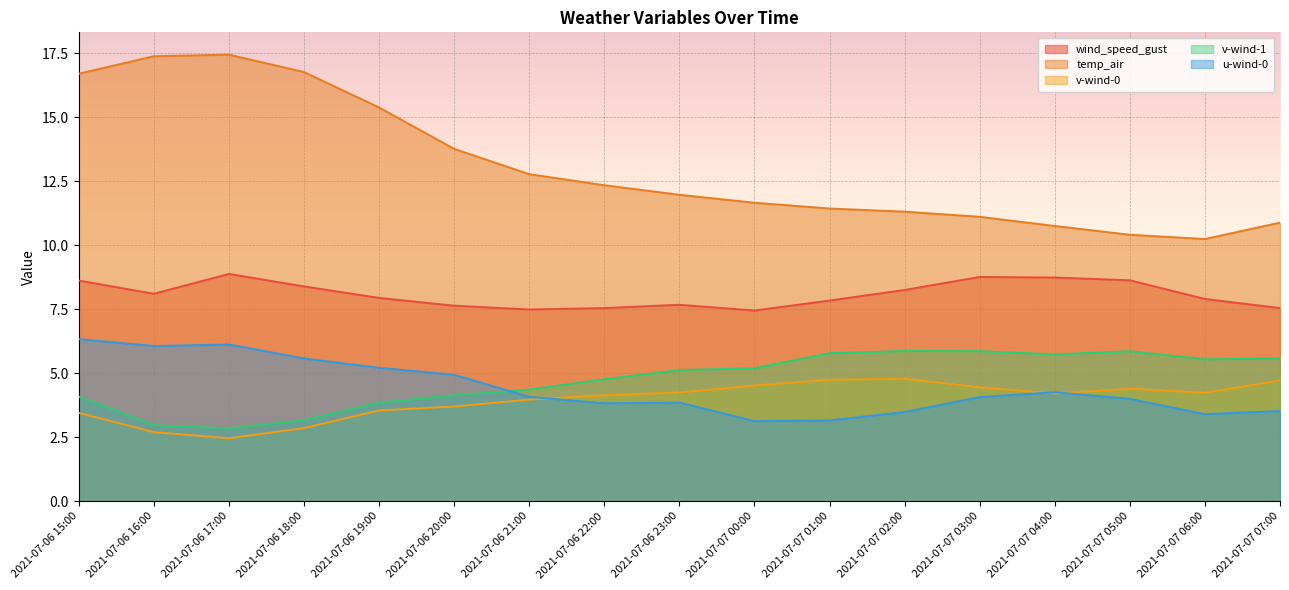

Is it true that u-wind-0 equals 3.9 at 2021-07-06 23:00?

True